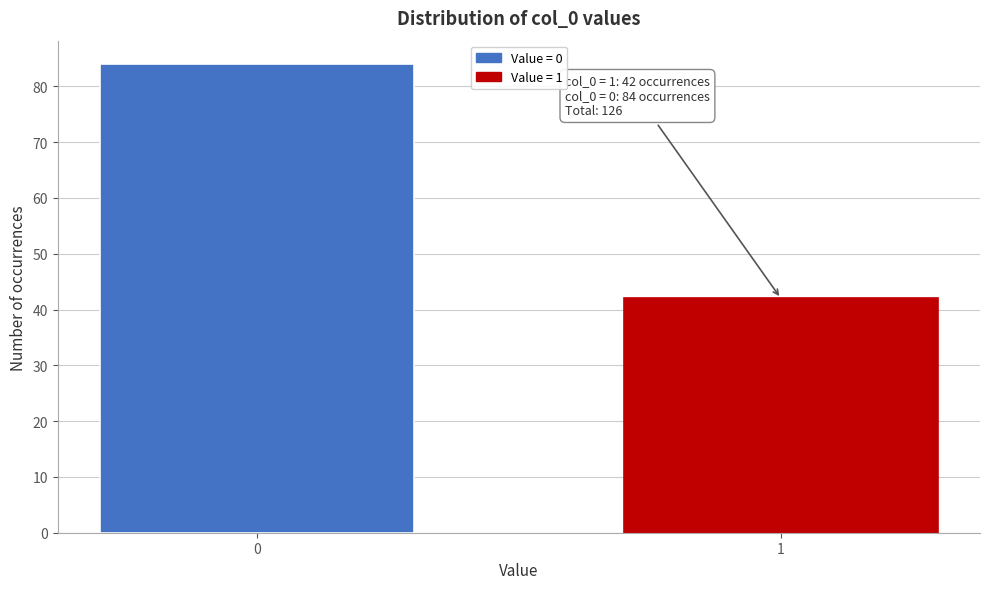

Reading right to left, extract all data points from this chart.

42	84